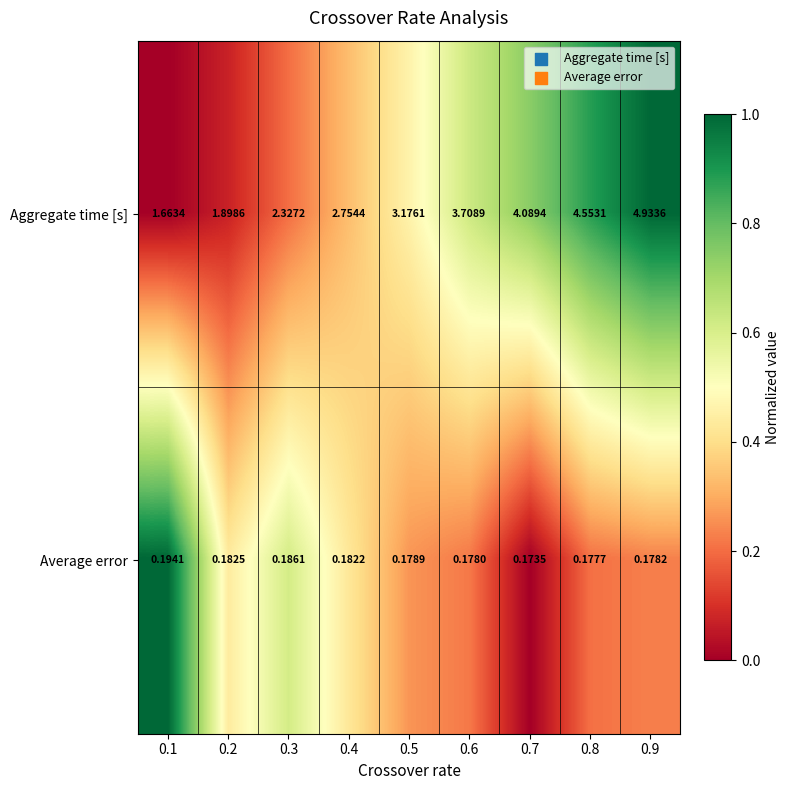

What is the total value across all series at 0.6?

3.9